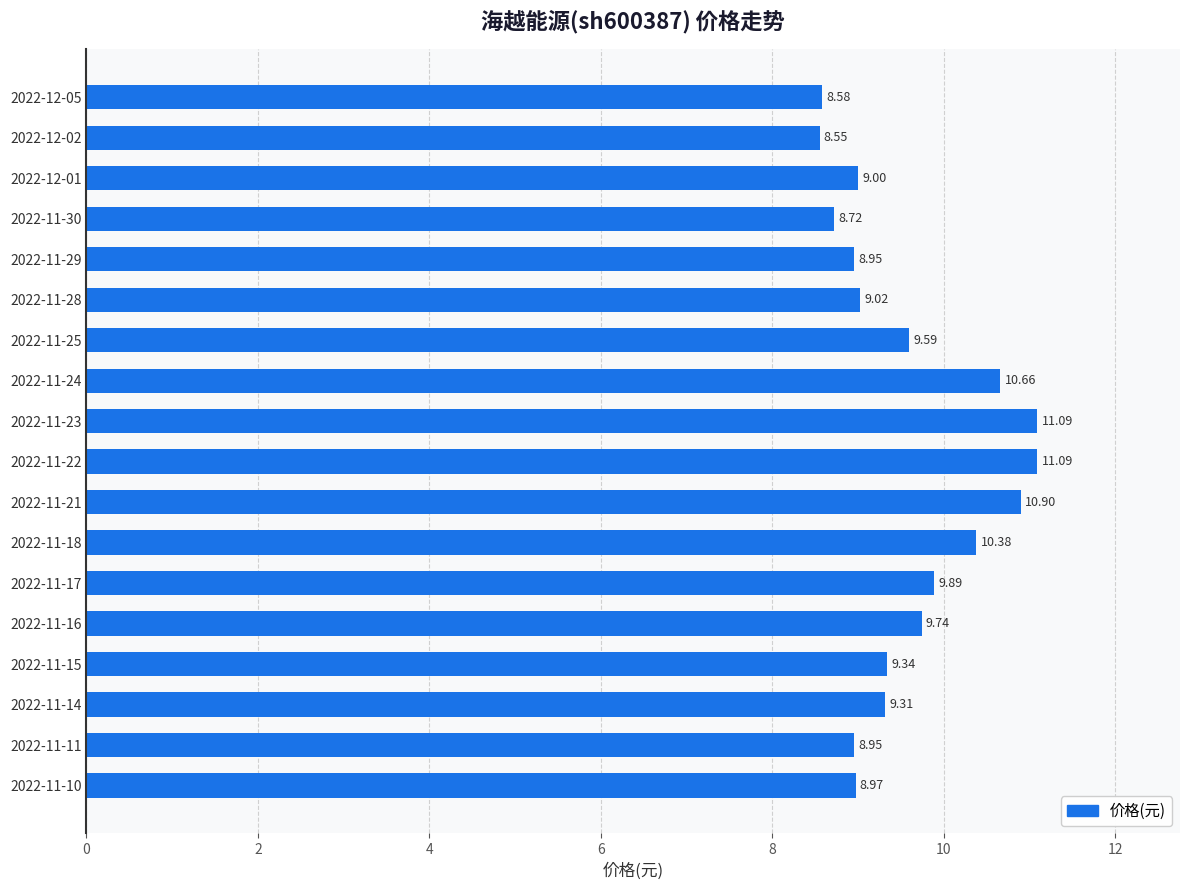

How many values are below 9?

6